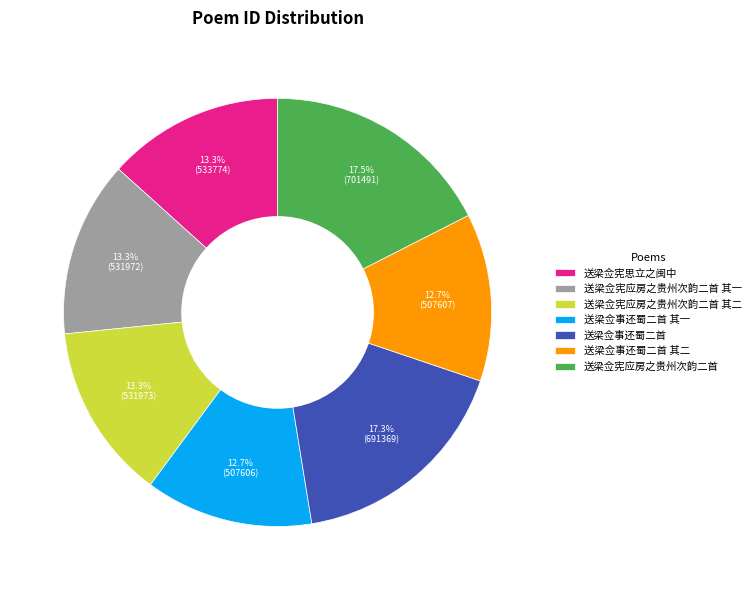

Is 送梁佥事还蜀二首 the majority of the pie?

No